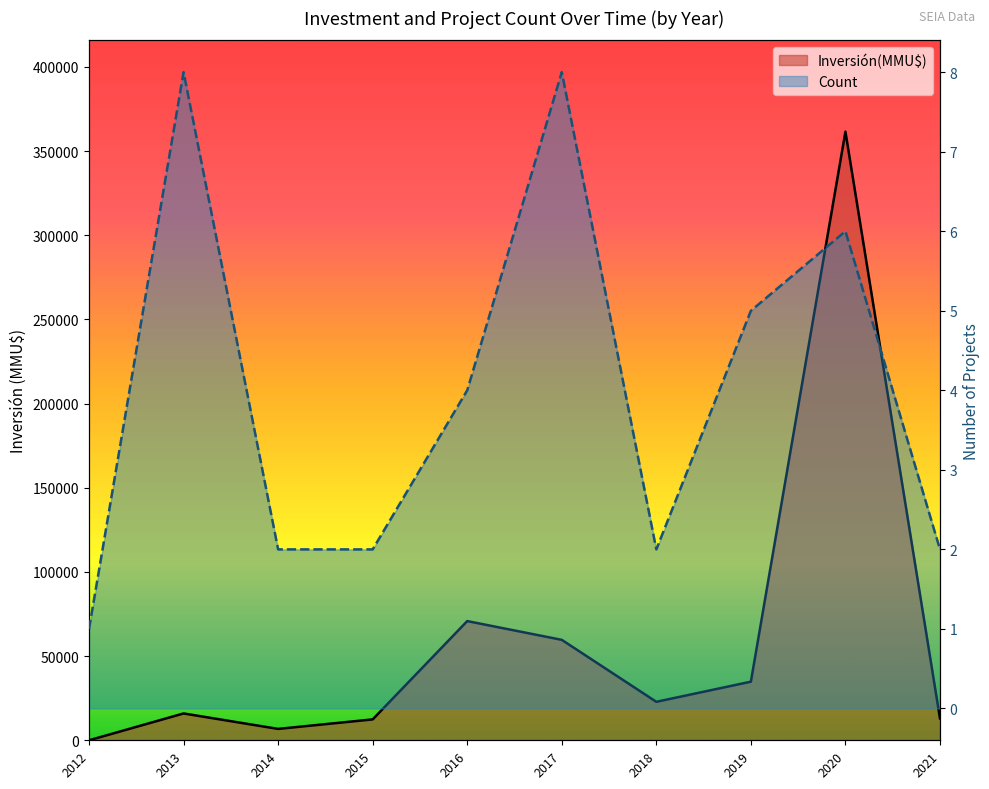

At how many categories does at least one series exceed 12712?

7